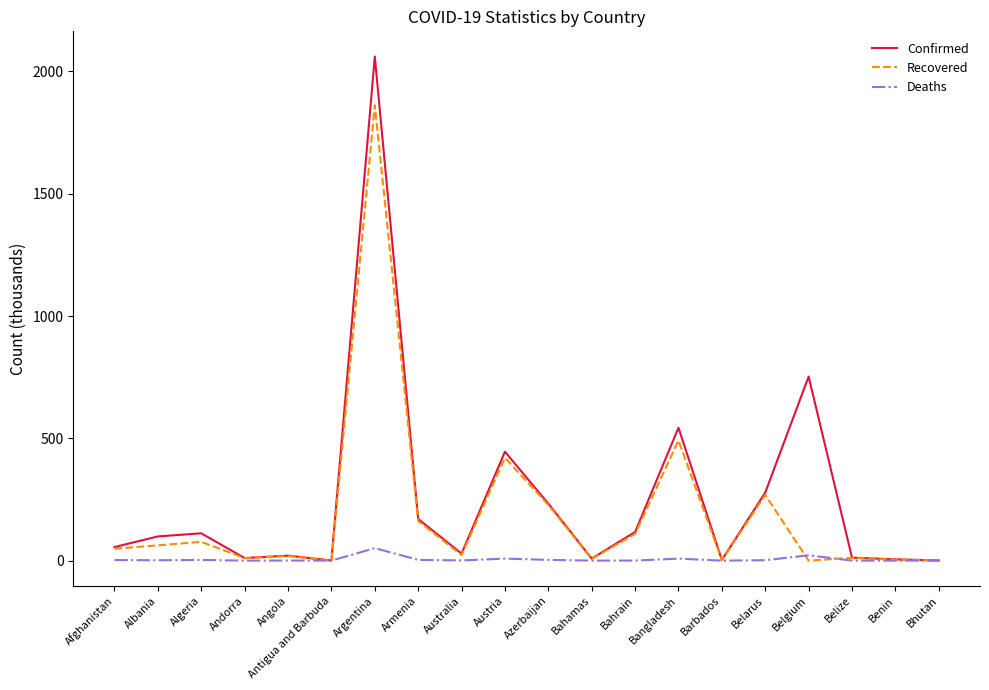

Between Azerbaijan and Bahrain, which series saw the biggest shift?

Recovered